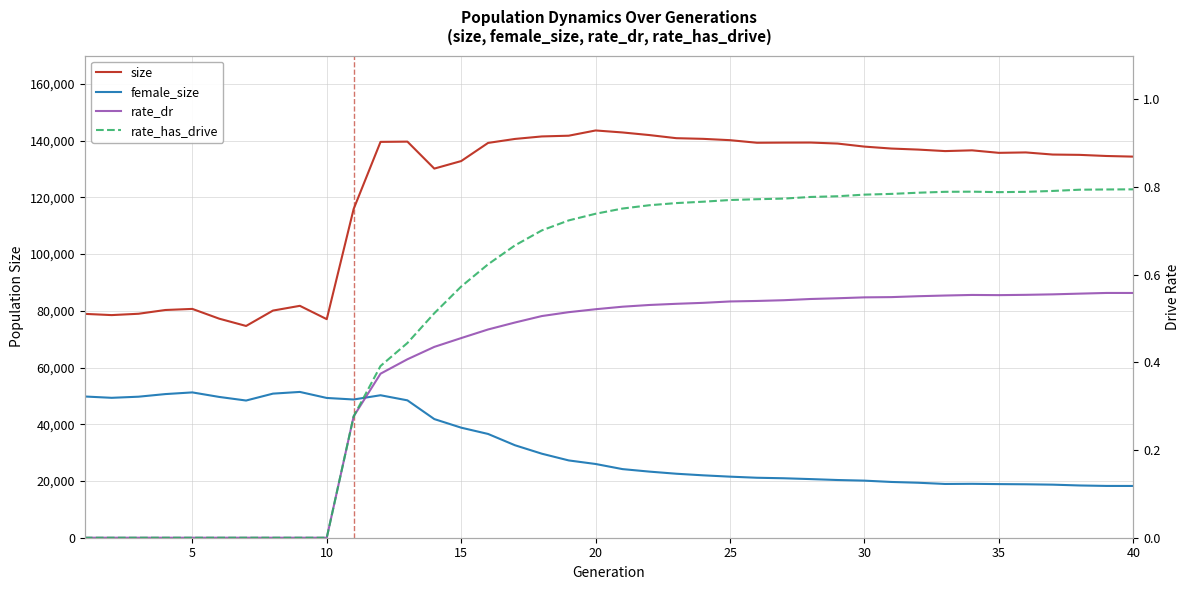

What is the sum of all rate_has_drive values?

21.3